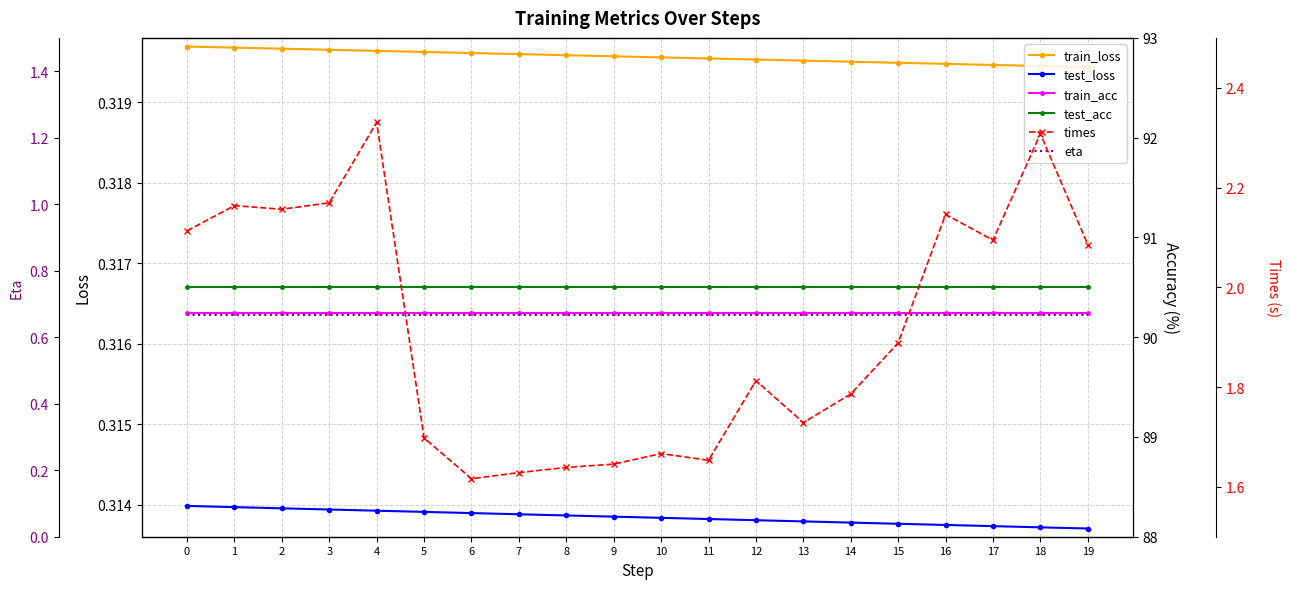

Is this an area chart (filled region under the line)?

No